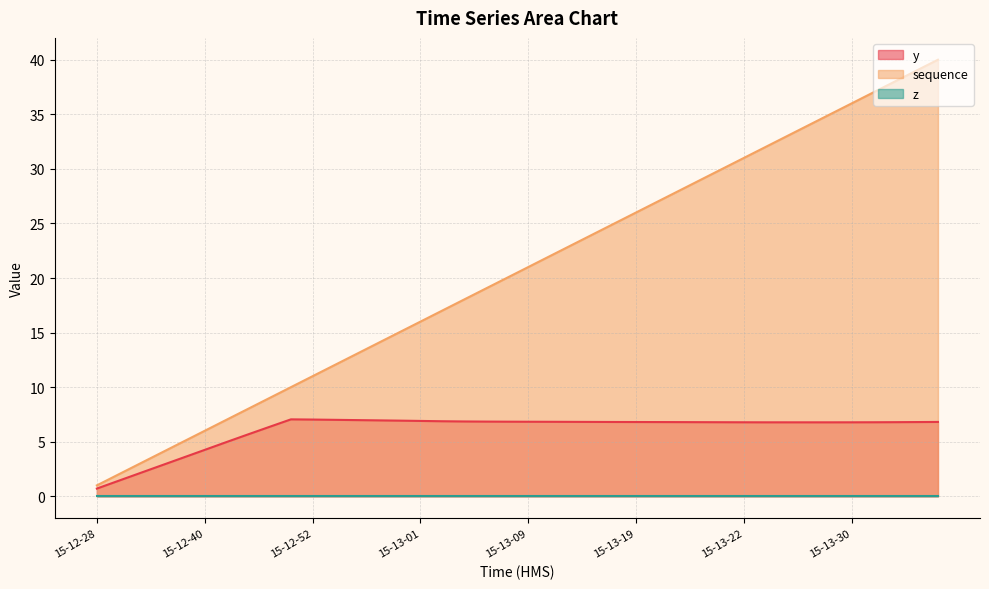

True or false: y and sequence cross at least once.

False